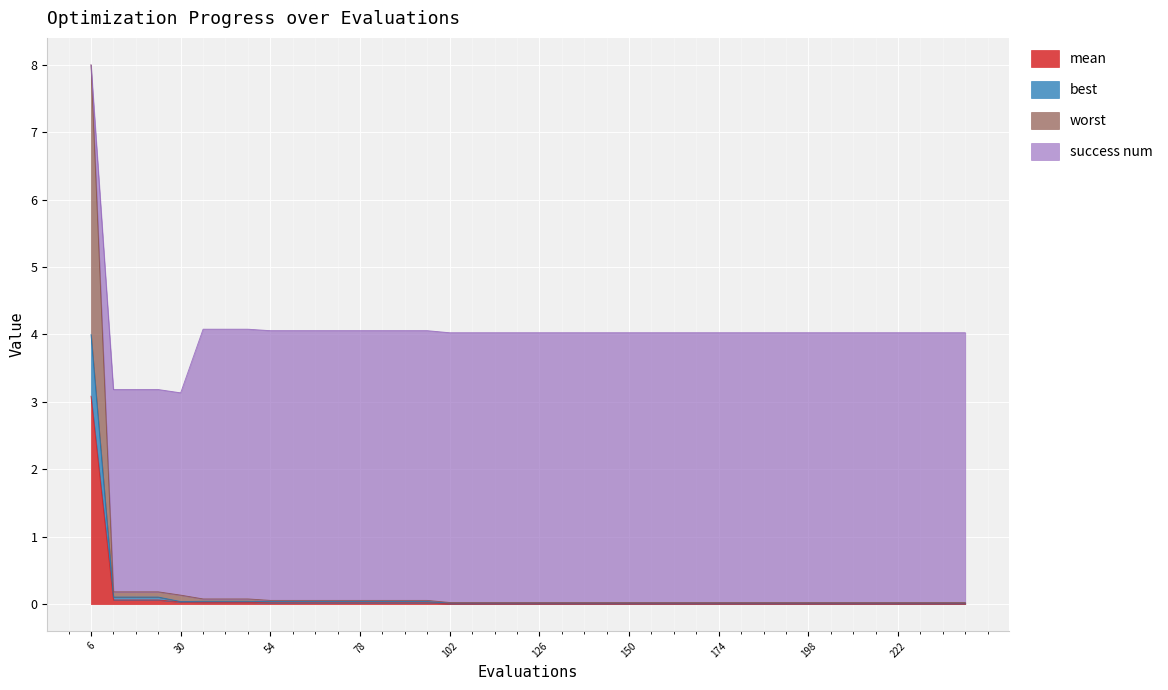

At which category is the sum across all series the highest?

6